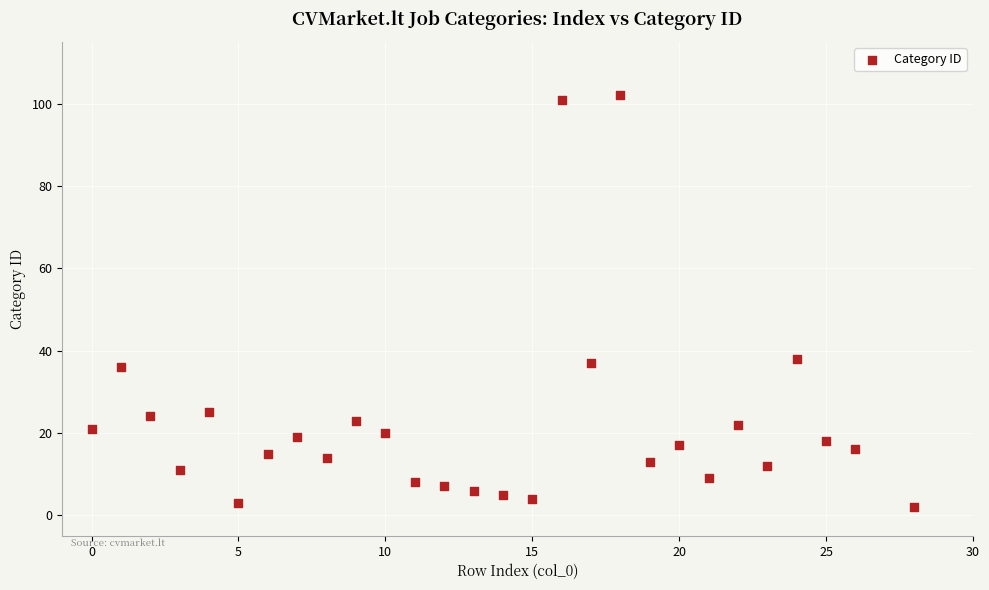

What is the range of Y values (max minus min)?

100